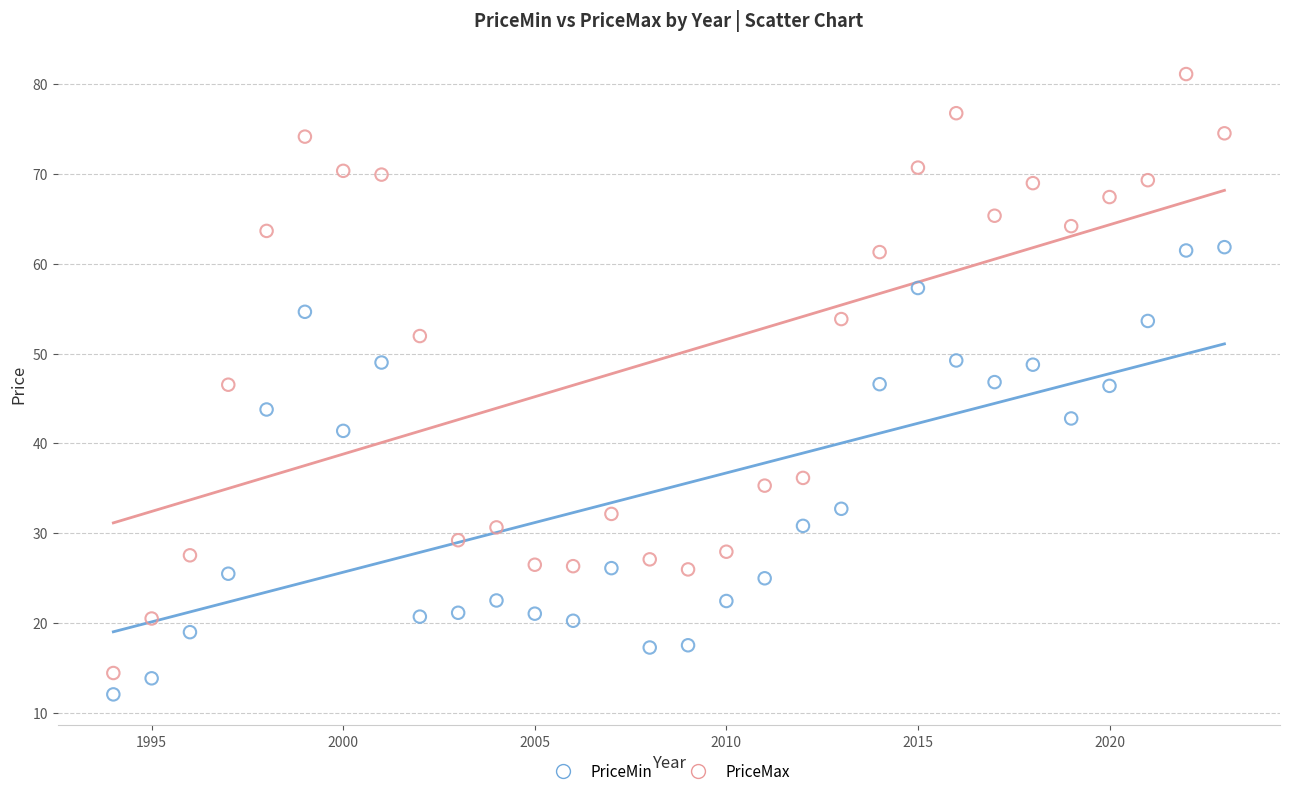

Which series reaches the maximum Y coordinate?

PriceMax